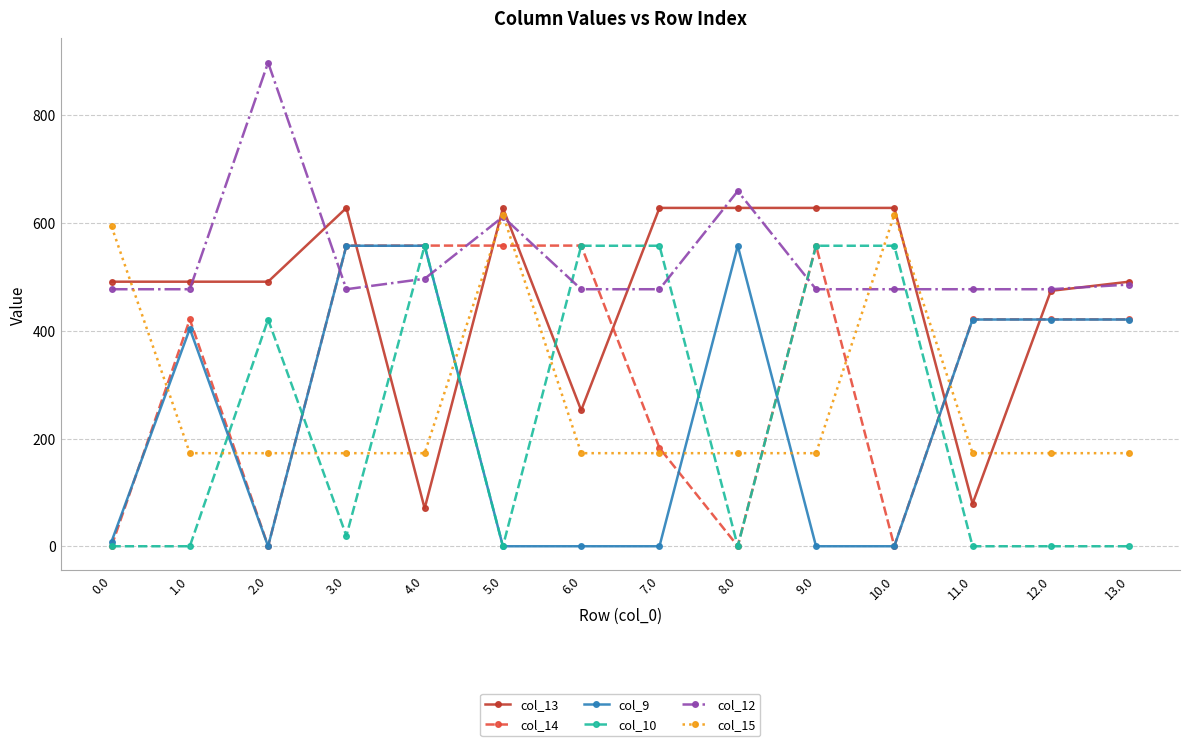

Reading left to right, transcribe all the data shown in this chart.

col_13: 0.0=491.2	1.0=491.2	2.0=491.2	3.0=628.2	4.0=70.2	5.0=628.2	6.0=252.4	7.0=628.2	8.0=628.2	9.0=628.2	10.0=628.2	11.0=79.0	12.0=474.2	13.0=491.2
col_14: 0.0=0.3	1.0=421.3	2.0=0.3	3.0=558.3	4.0=558.3	5.0=558.3	6.0=558.3	7.0=182.5	8.0=0.3	9.0=558.3	10.0=0.3	11.0=421.3	12.0=421.3	13.0=421.3
col_9: 0.0=8.7	1.0=404.0	2.0=0.0	3.0=558.0	4.0=558.0	5.0=0.0	6.0=0.0	7.0=0.0	8.0=558.0	9.0=0.0	10.0=0.0	11.0=421.0	12.0=421.0	13.0=421.0
col_10: 0.0=0.0	1.0=0.0	2.0=421.0	3.0=19.4	4.0=558.0	5.0=0.0	6.0=558.0	7.0=558.0	8.0=0.0	9.0=558.0	10.0=558.0	11.0=0.0	12.0=0.0	13.0=0.0
col_12: 0.0=477.2	1.0=477.2	2.0=898.2	3.0=477.2	4.0=496.7	5.0=611.7	6.0=477.2	7.0=477.2	8.0=659.4	9.0=477.2	10.0=477.2	11.0=477.2	12.0=477.2	13.0=486.0
col_15: 0.0=593.8	1.0=172.8	2.0=172.8	3.0=172.8	4.0=172.8	5.0=615.9	6.0=172.8	7.0=172.8	8.0=172.8	9.0=172.8	10.0=615.9	11.0=172.8	12.0=172.8	13.0=172.8